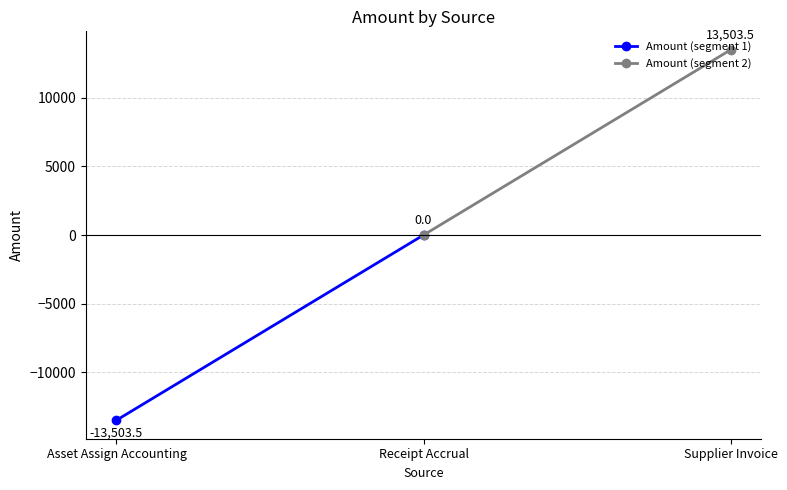

Is it true that Amount (segment 1) equals -7117.5 at Asset Assign Accounting?

False